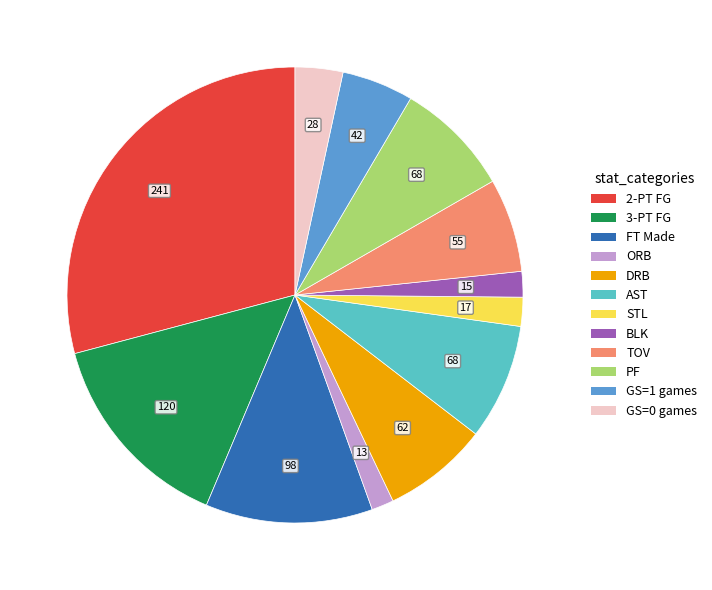

Is there any slice that represents more than half of the pie?

No